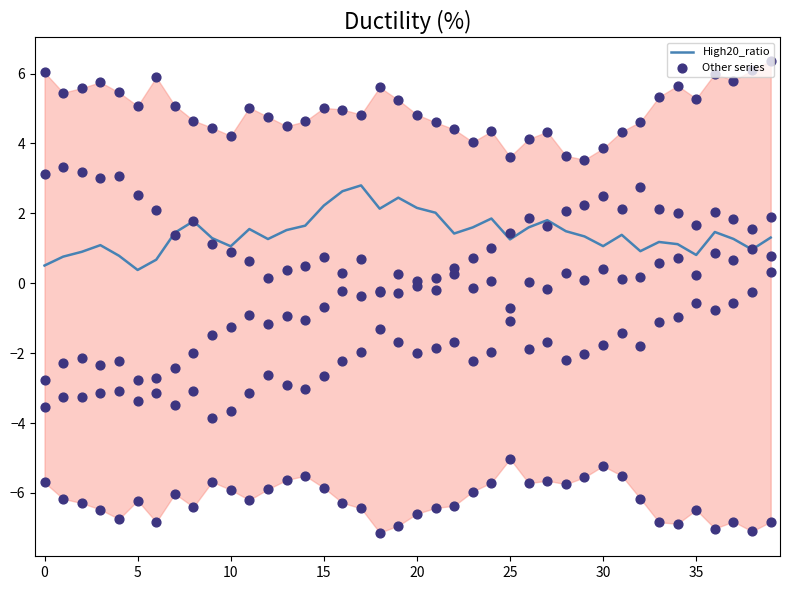

At how many categories does at least one series exceed 0?

40